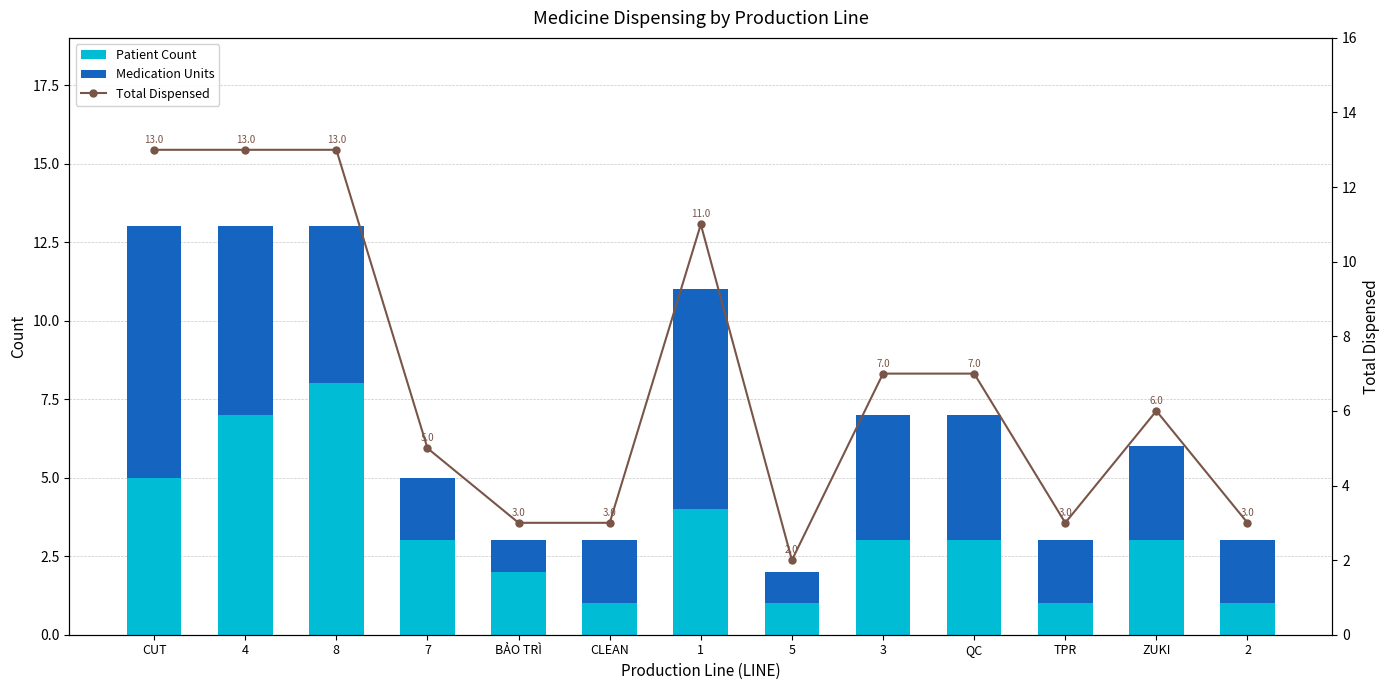

Which has a higher value, 5 or 2?

5